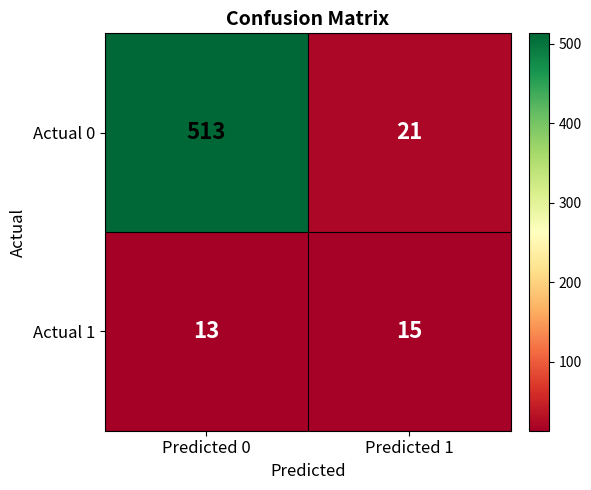

Reading right to left, list all the values displayed in this chart.

Actual 0: Predicted 1=21	Predicted 0=513
Actual 1: Predicted 1=15	Predicted 0=13